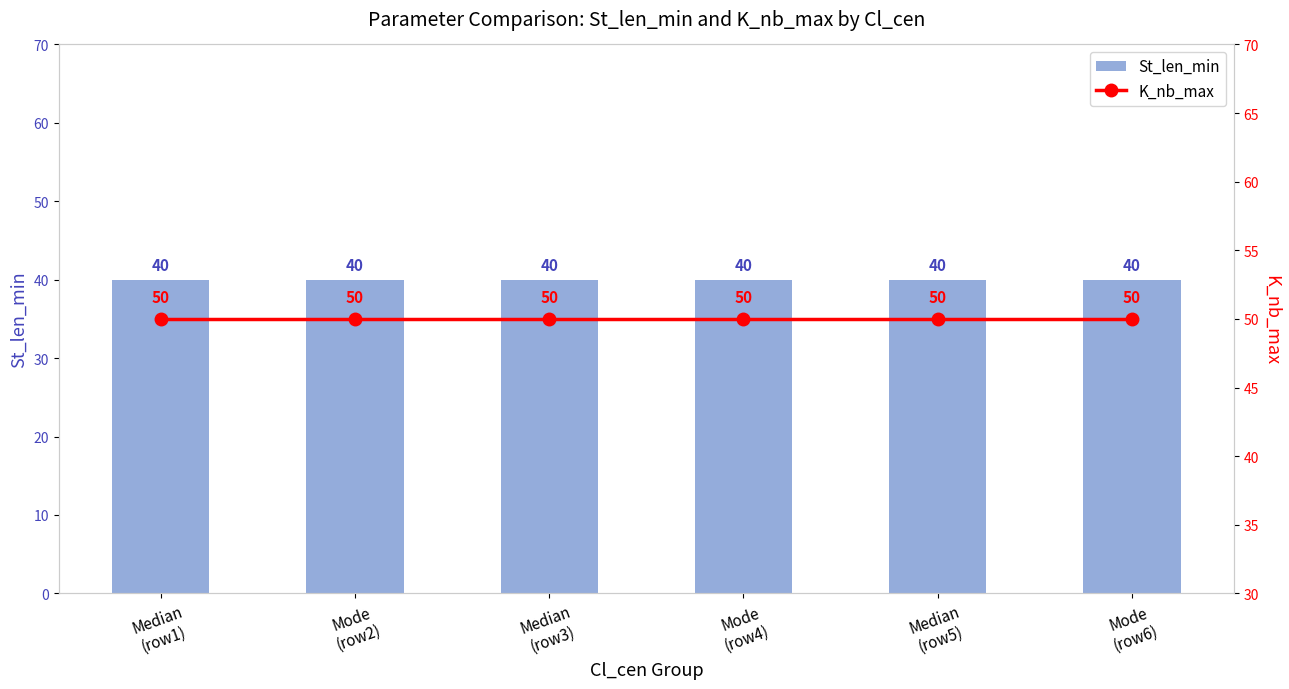

Which series has the largest range (max minus min)?

St_len_min